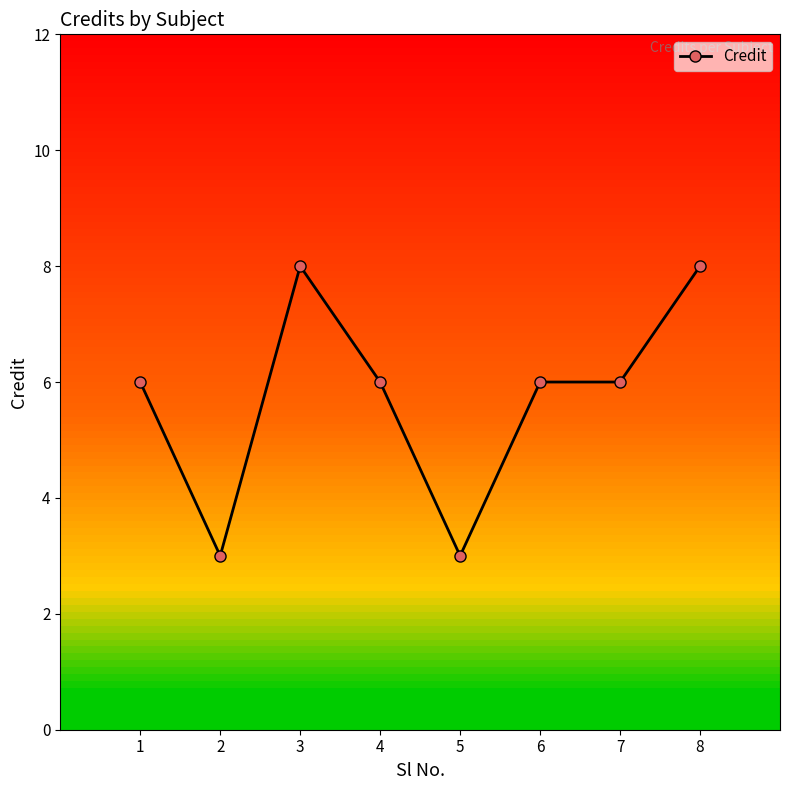

True or false: the data has more than 0 interior local peaks.

True